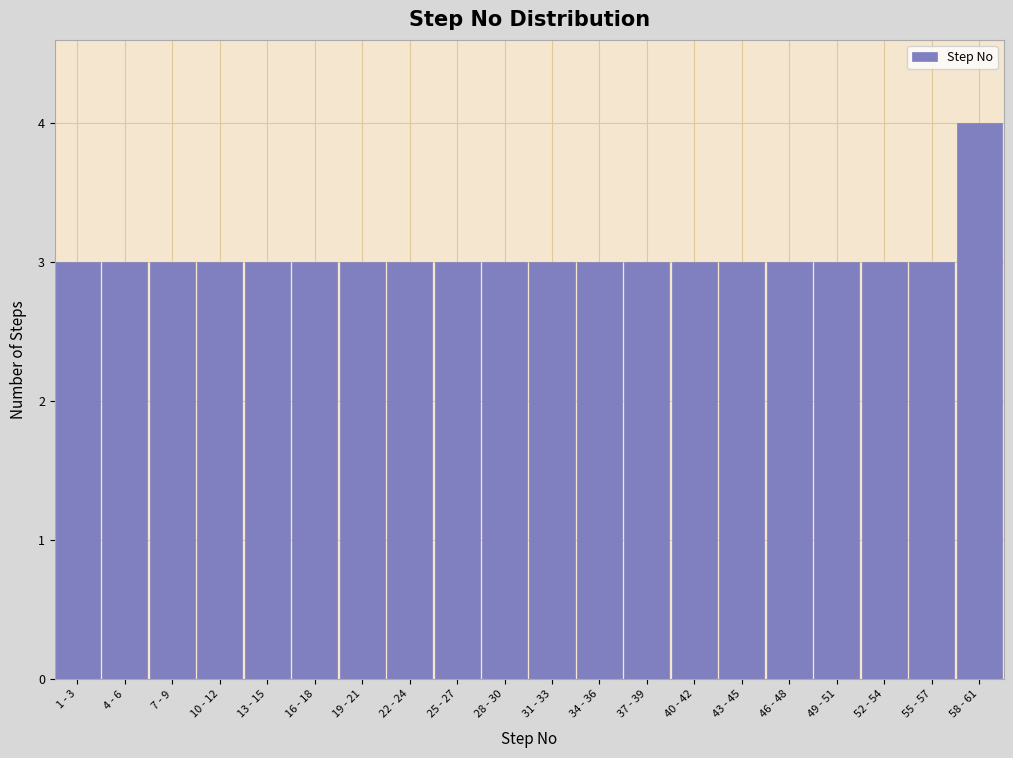

Reading left to right, transcribe all the data shown in this chart.

1 - 3=3	4 - 6=3	7 - 9=3	10 - 12=3	13 - 15=3	16 - 18=3	19 - 21=3	22 - 24=3	25 - 27=3	28 - 30=3	31 - 33=3	34 - 36=3	37 - 39=3	40 - 42=3	43 - 45=3	46 - 48=3	49 - 51=3	52 - 54=3	55 - 57=3	58 - 61=4